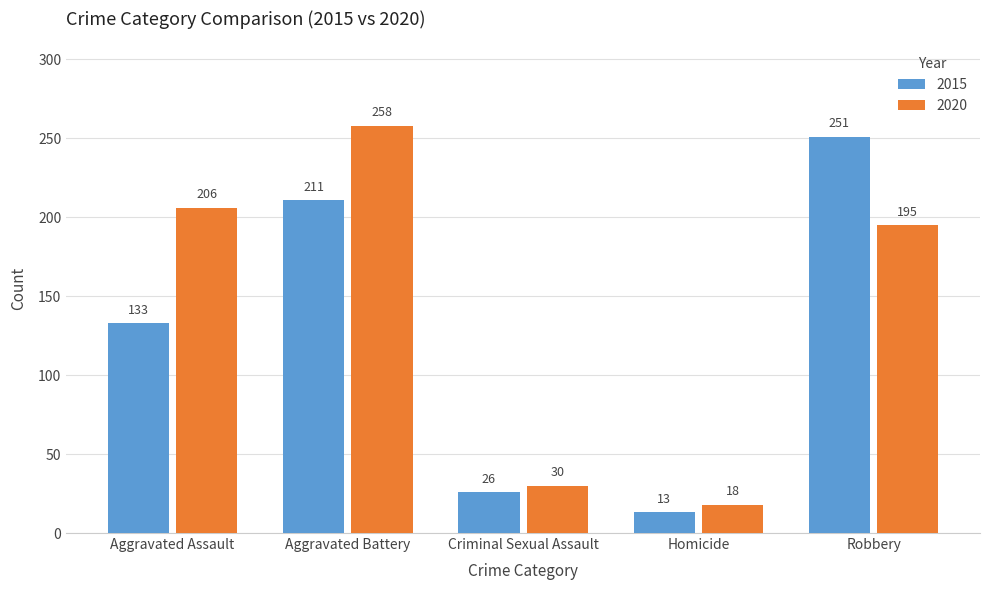

At which label does 2015 reach its minimum?

Homicide